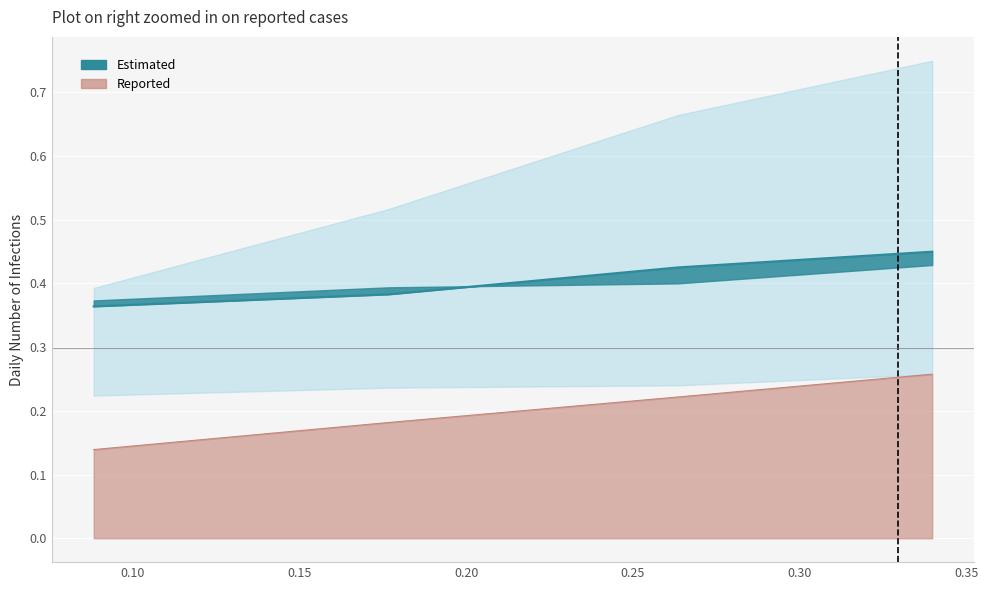

Reading left to right, list all the values displayed in this chart.

col_1: 0=0.4	1=0.5	2=0.7	3=0.7
col_2: 0=0.1	1=0.1	2=0.2	3=0.2
col_3: 0=0.4	1=0.4	2=0.4	3=0.4
col_4: 0=0.1	1=0.2	2=0.2	3=0.3
col_5: 0=0.4	1=0.4	2=0.4	3=0.4
col_6: 0=0.1	1=0.2	2=0.2	3=0.2